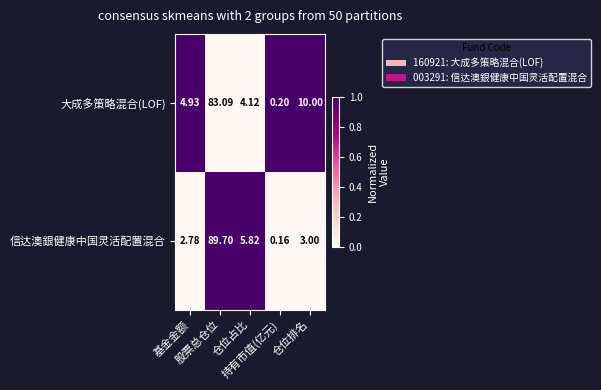

Which series has the largest range (max minus min)?

信达澳銀健康中国灵活配置混合